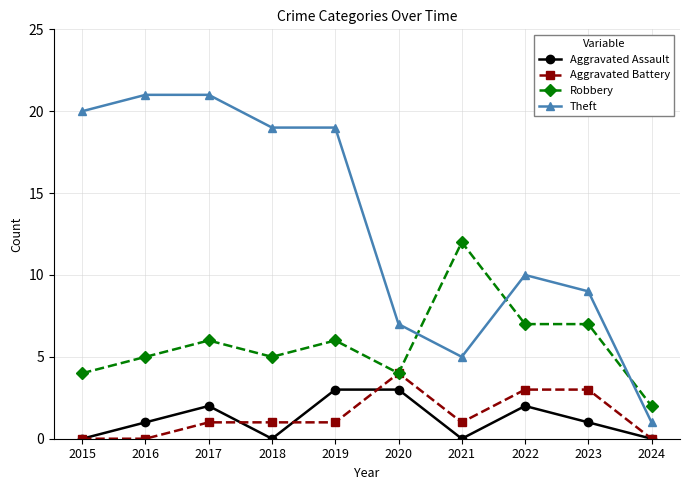

Count the Aggravated Battery values in the range 0 to 3.

9